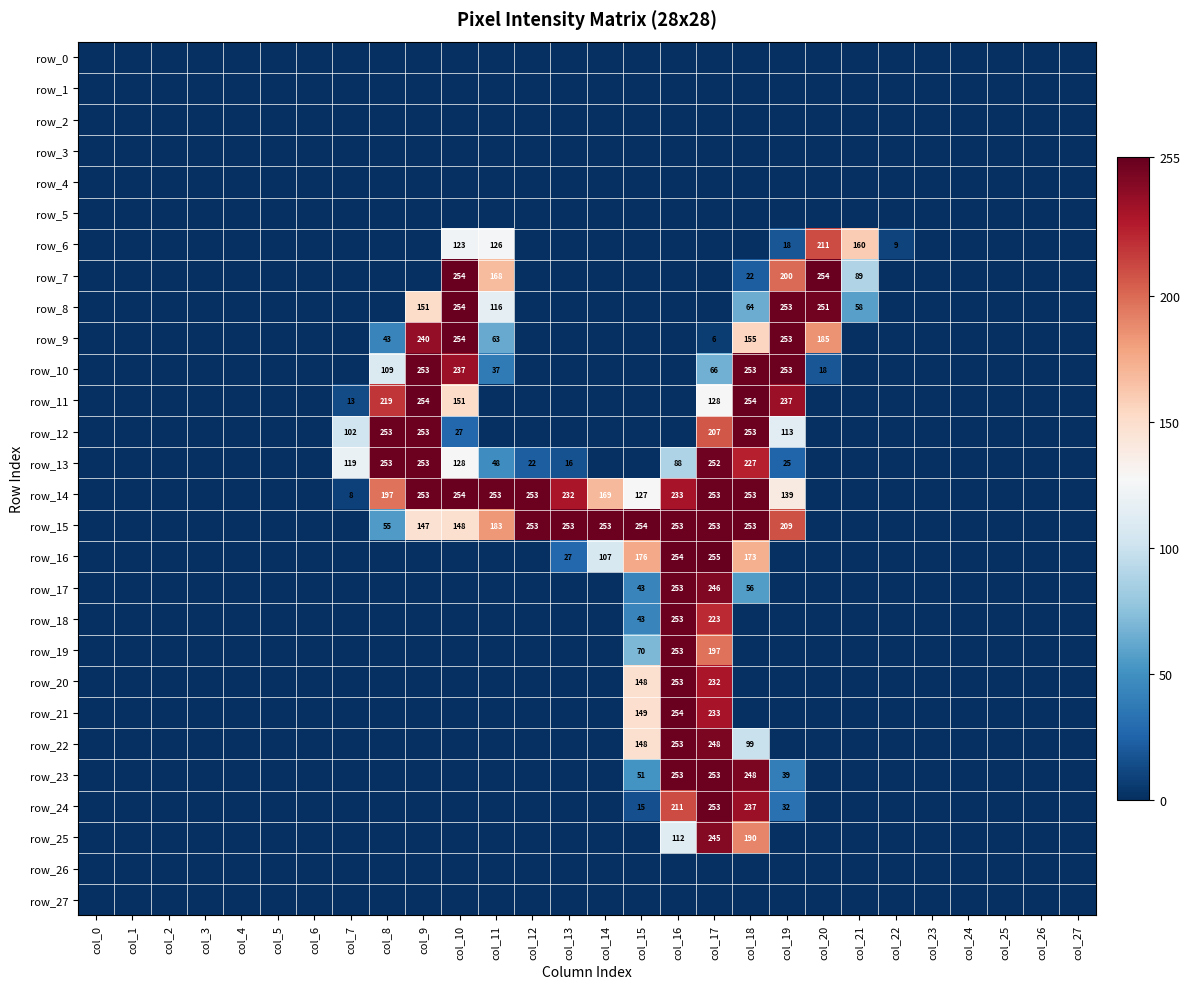

What is the total value across all series at col_18?

2737